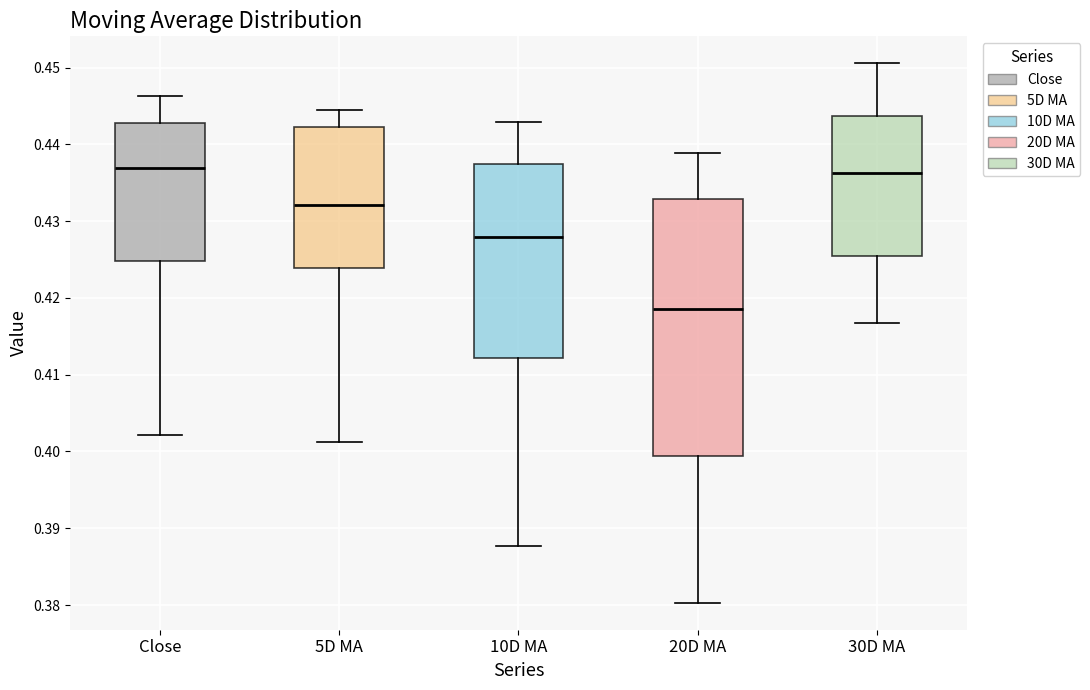

Where does the lower whisker of the box for 5D MA end on the y-axis? The values are not printed on the chart, so give them approximately, as read against the axis.

0.401